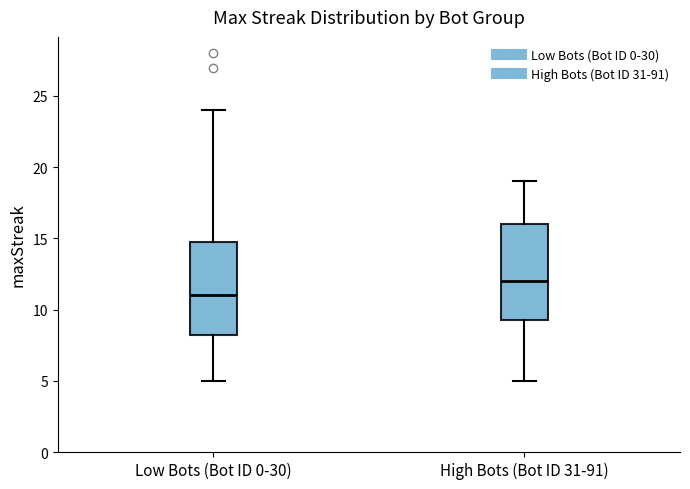

Reading left to right, transcribe this box plot: for each box, give where its median line is, the range the box spans, and where its two whiskers end, as read against the y-axis. The values are not printed on the chart, so give them approximately, as read against the axis.

Low Bots (Bot ID 0-30): median 11.0, box 8.5 to 15.0, whiskers 5.0 to 24.0
High Bots (Bot ID 31-91): median 12.0, box 9.5 to 16.0, whiskers 5.0 to 19.0